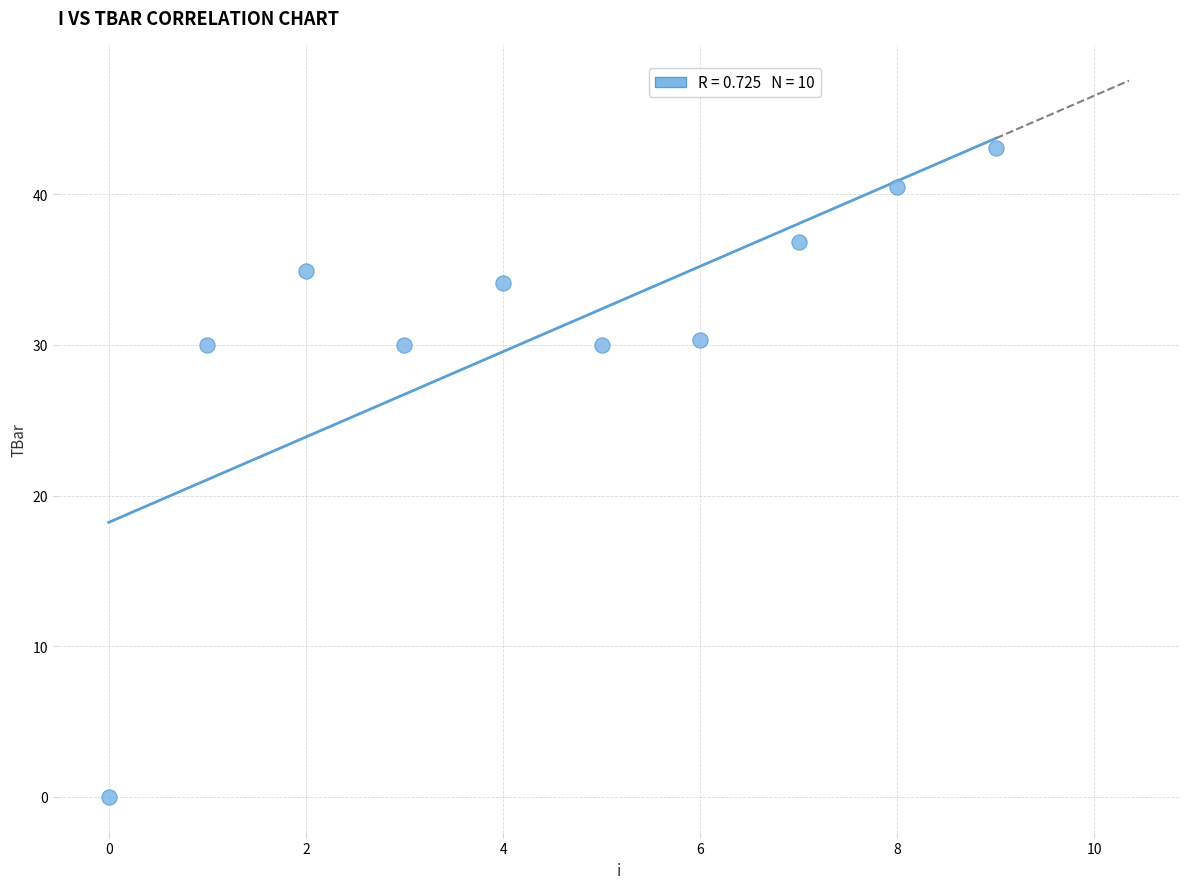

What is the average Y value?

31.0